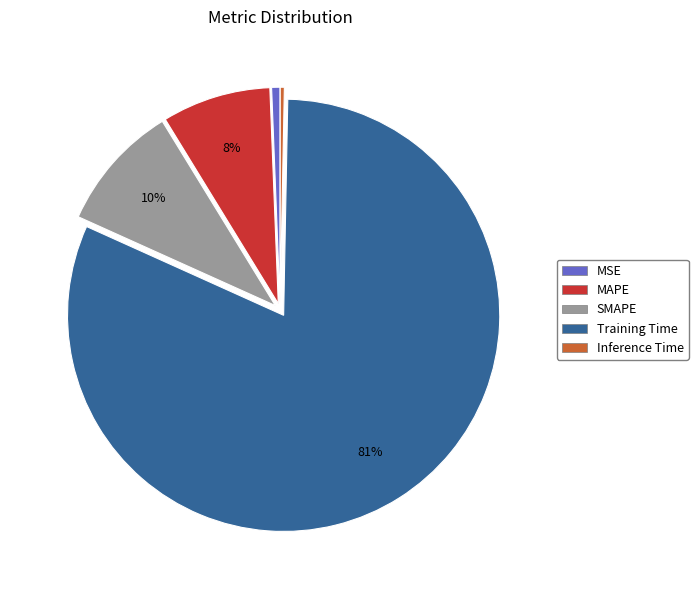

Between MAPE and MSE, which is larger?

MAPE